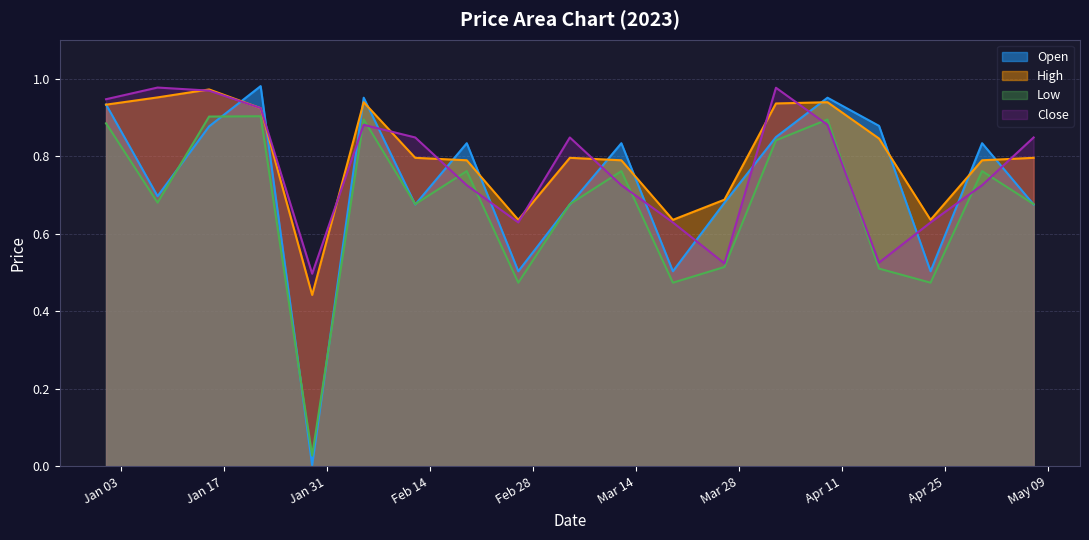

Which series has the widest spread of values?

Open